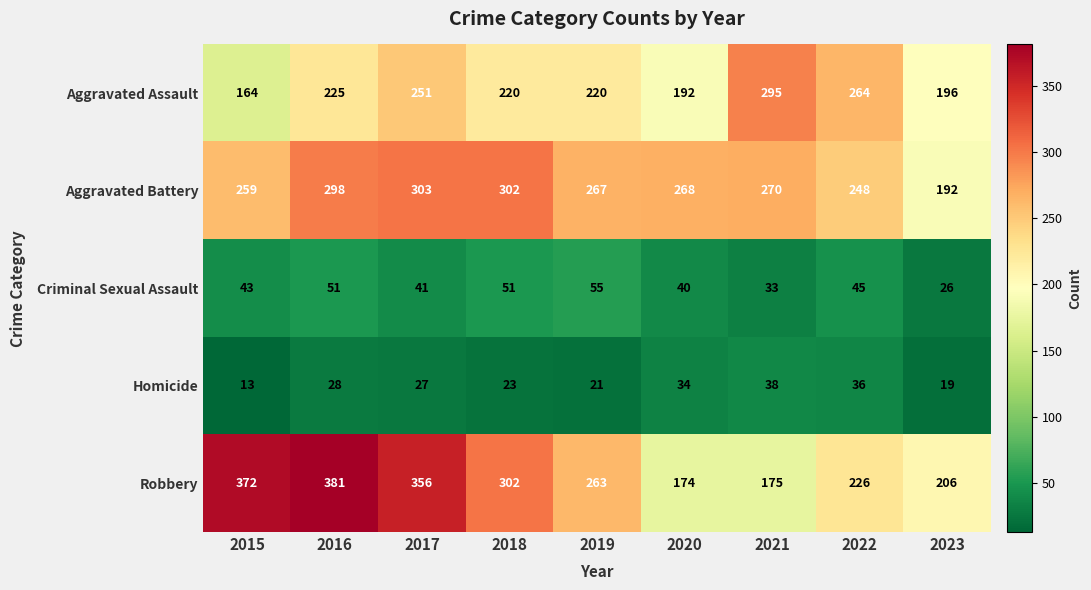

Which label corresponds to the smallest value in the chart?

2015